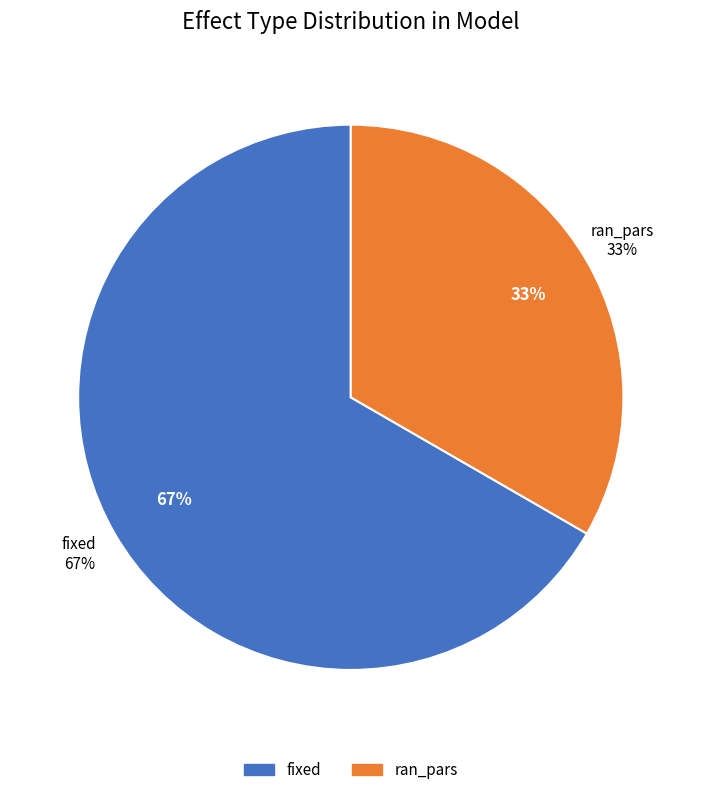

Approximately how many times larger is the value at ran_pars compared to fixed?

0.5